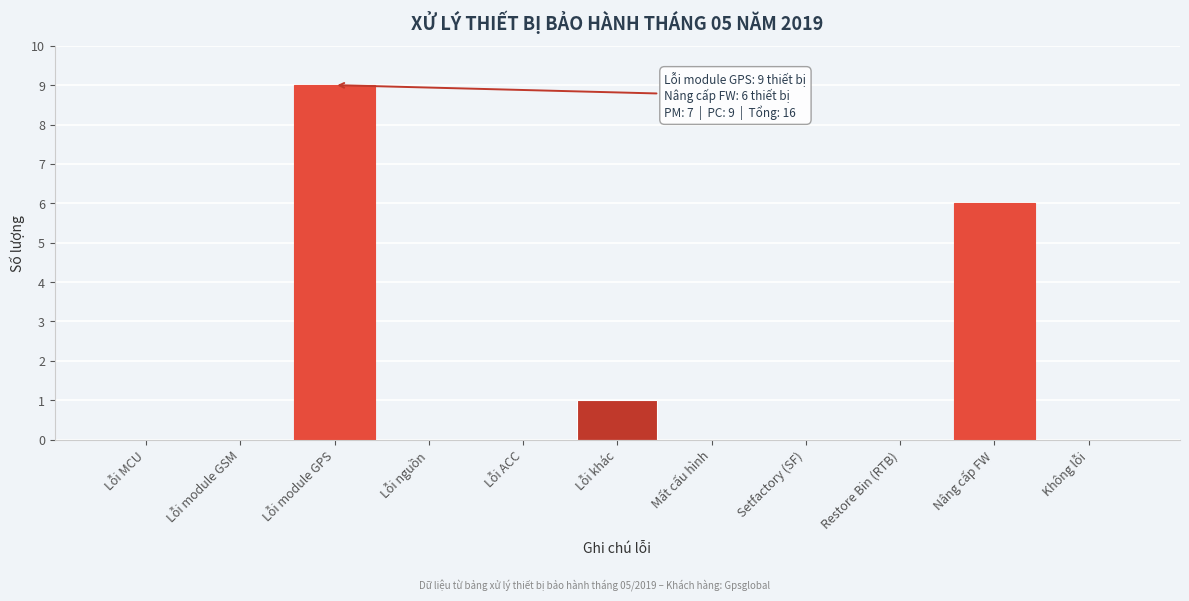

Reading left to right, transcribe all the data shown in this chart.

Lỗi MCU=0	Lỗi module GSM=0	Lỗi module GPS=9	Lỗi nguồn=0	Lỗi ACC=0	Lỗi khác=1	Mất cấu hình=0	Setfactory (SF)=0	Restore Bin (RTB)=0	Nâng cấp FW=6	Không lỗi=0